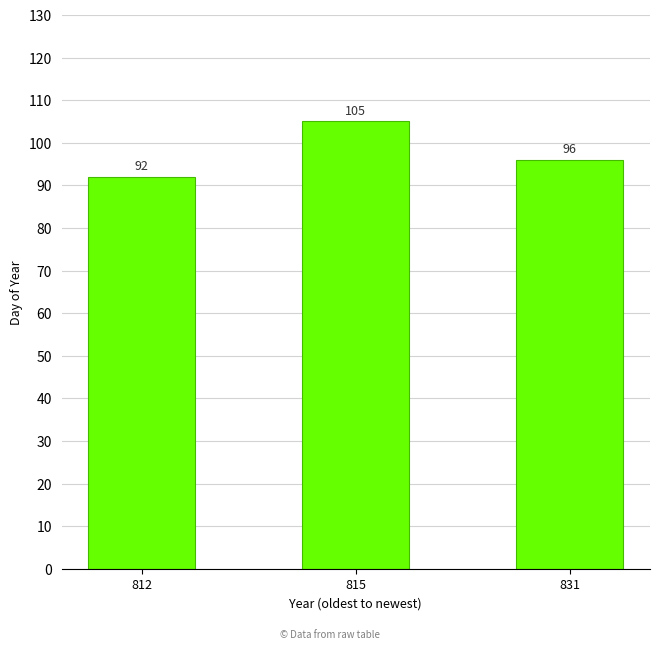

Between 812 and 831, which is larger?

831